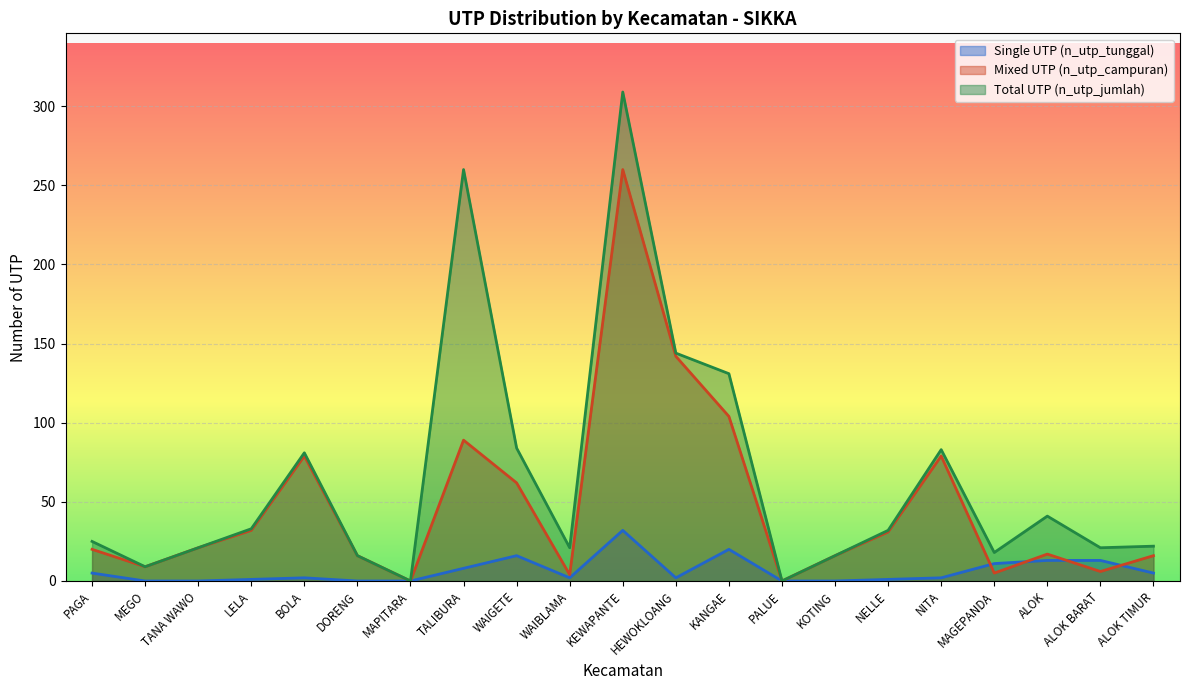

What is the label of the 6th point from the right?

NELLE